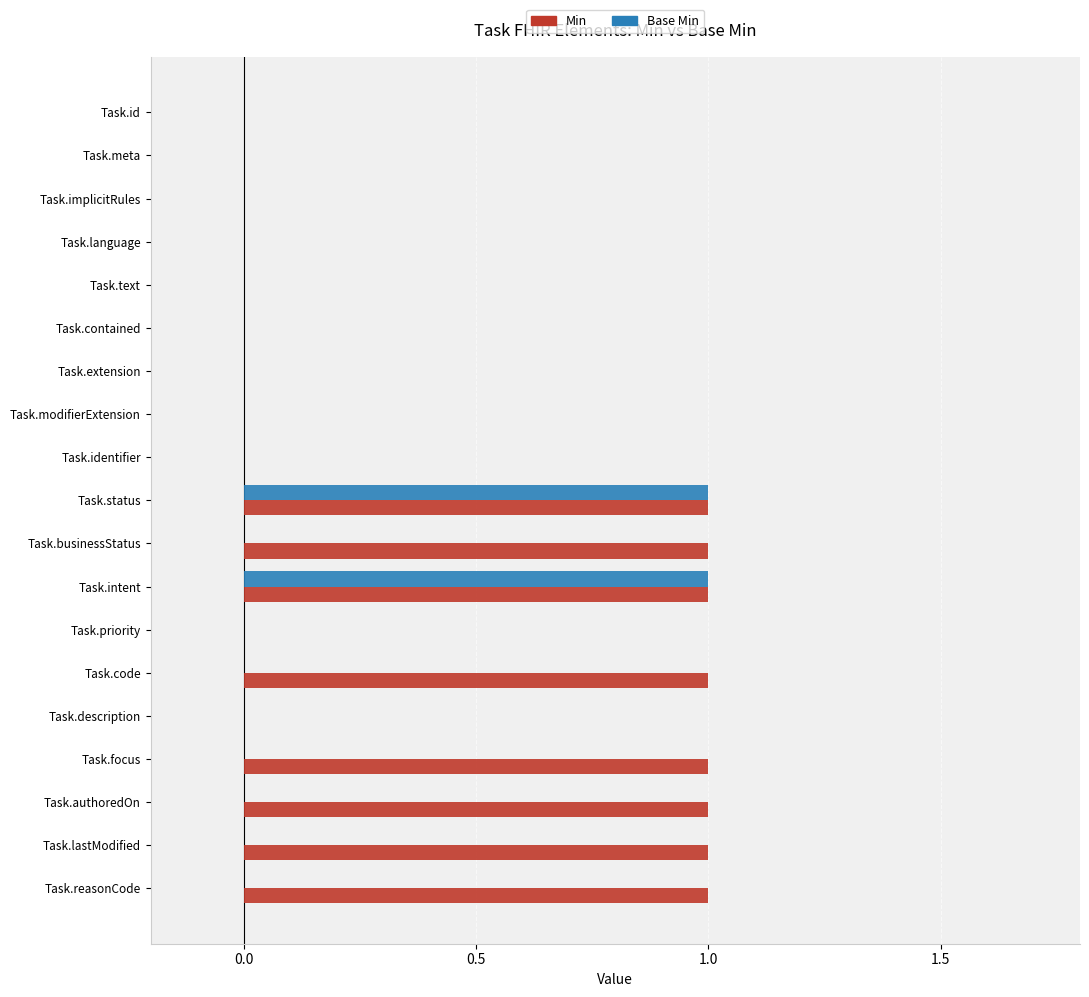

Which series changed the most between Task.intent and Task.code?

Base Min